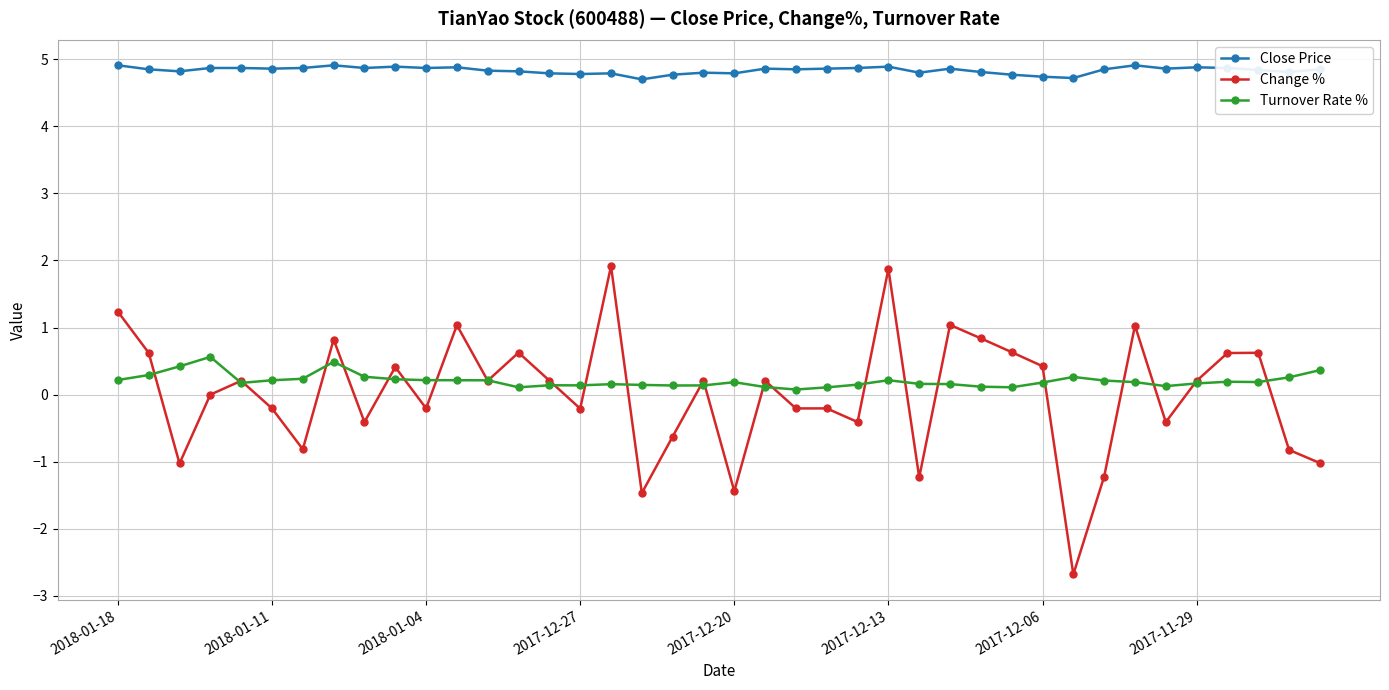

True or false: Turnover Rate % and Close Price intersect in this chart.

False